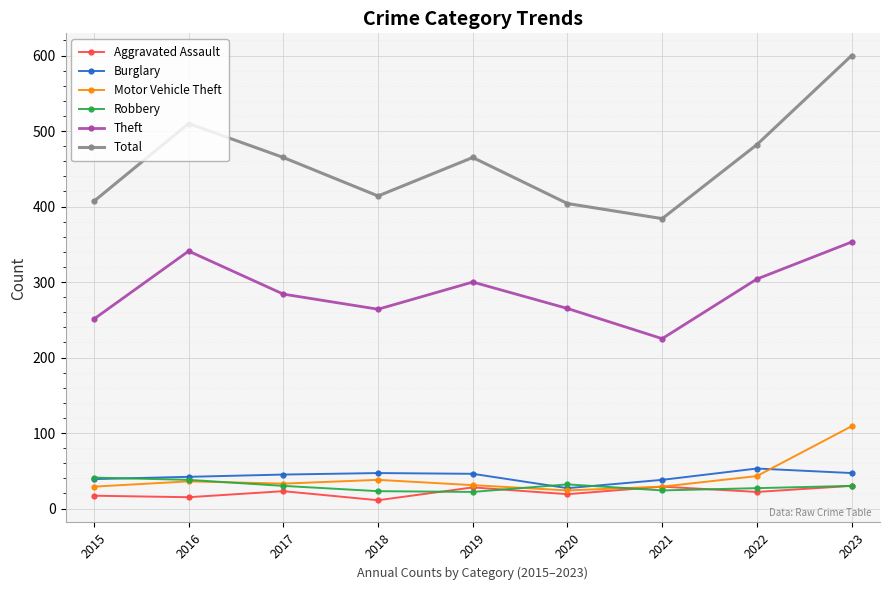

At which category does Theft reach its first local valley?

2018